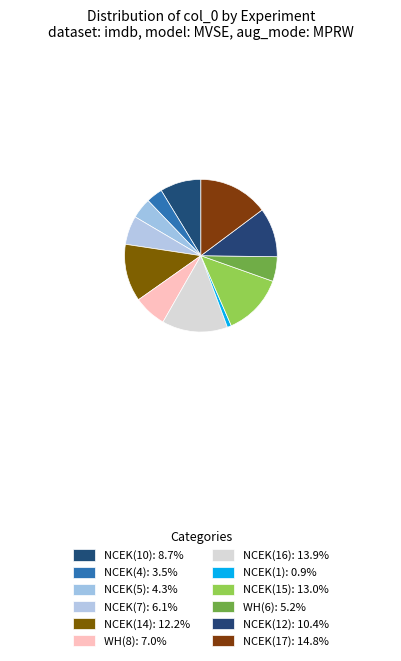

Is there any slice that represents more than half of the pie?

No